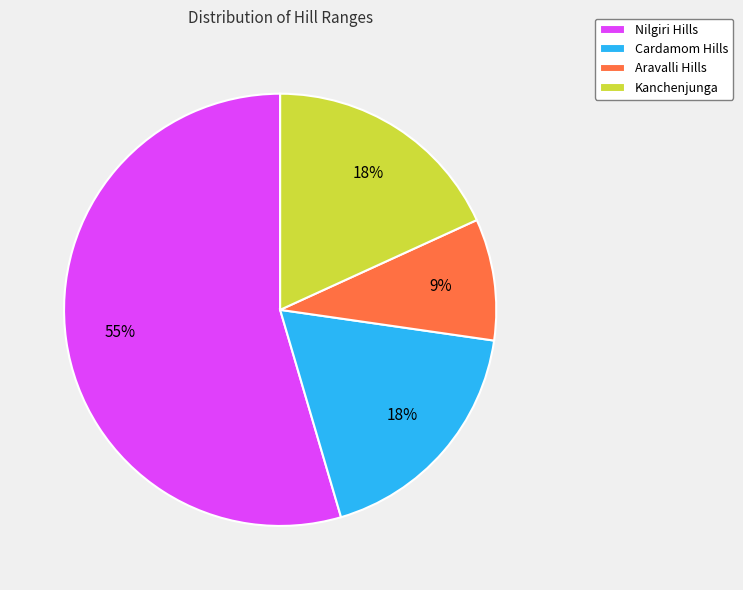

To the nearest percent, what is the average slice percentage?

25%